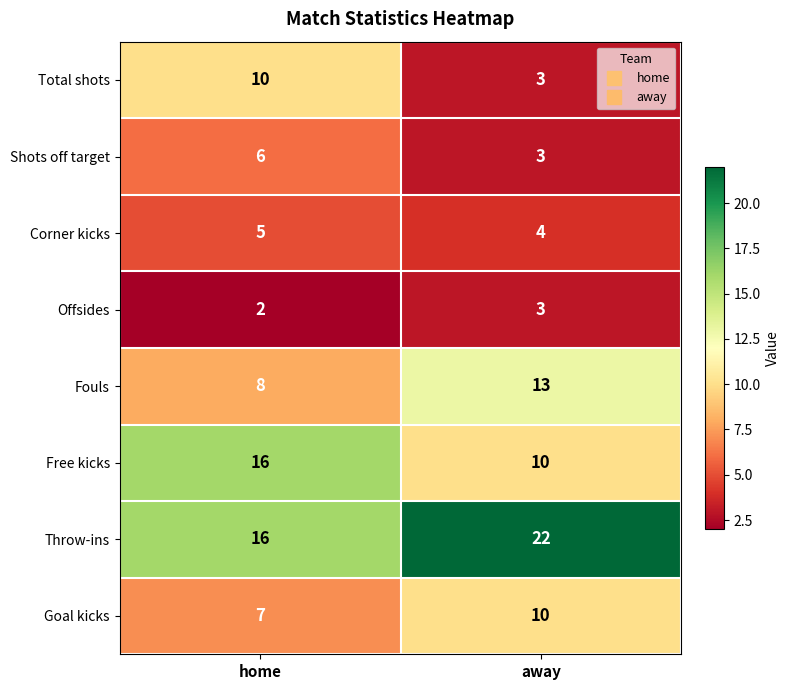

What is the sum of all Goal kicks values?

17